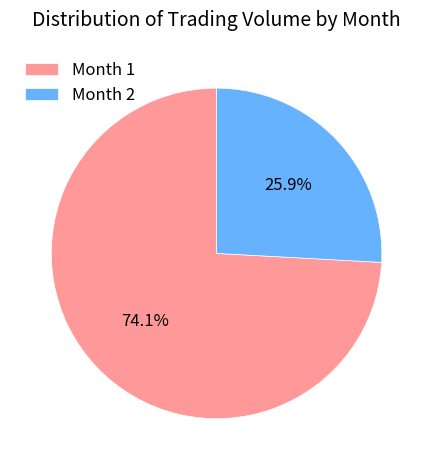

Which has a higher value, Month 1 or Month 2?

Month 1